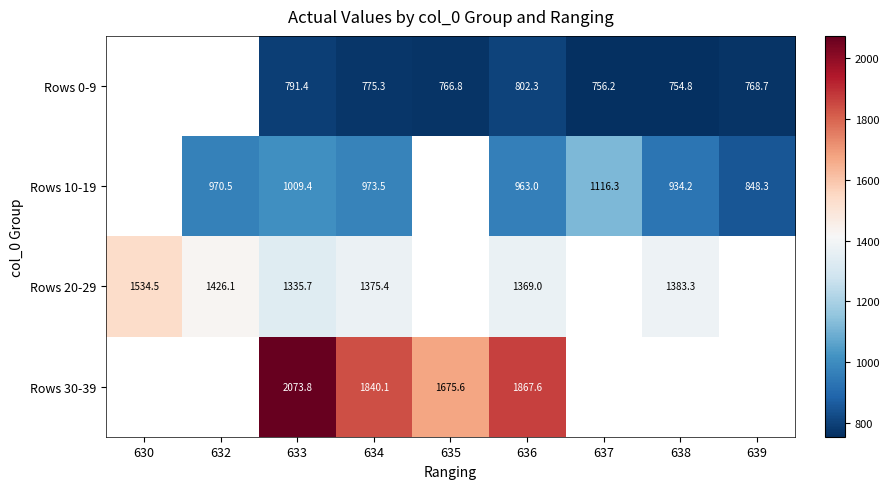

Is the value of Rows 30-39 at 636 greater than the value of Rows 20-29 at 633?

Yes